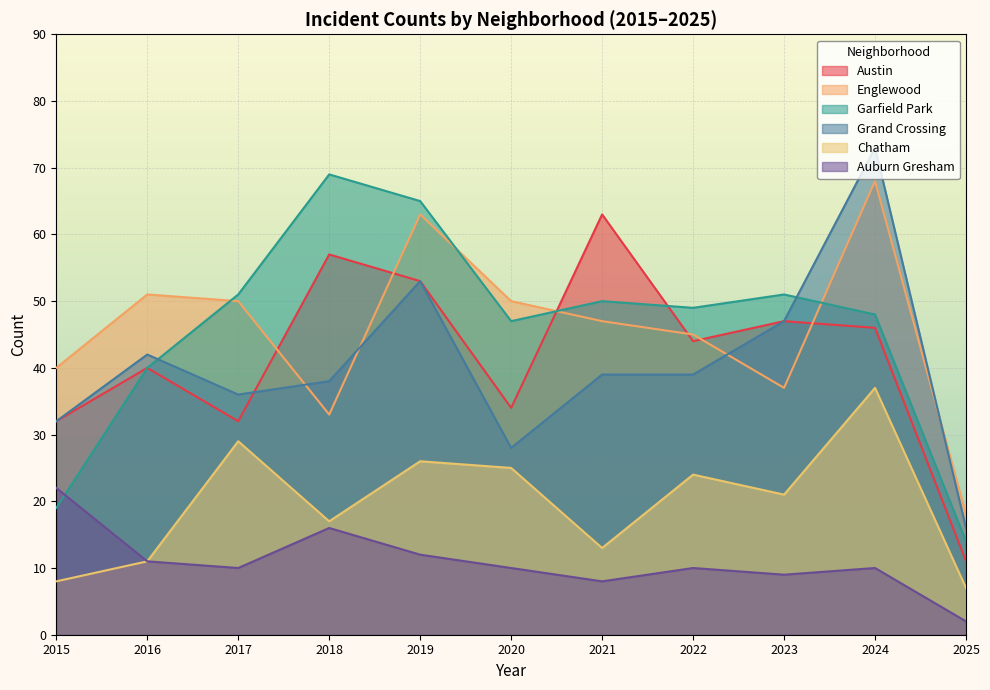

Which category has the lowest value across all series?

2025